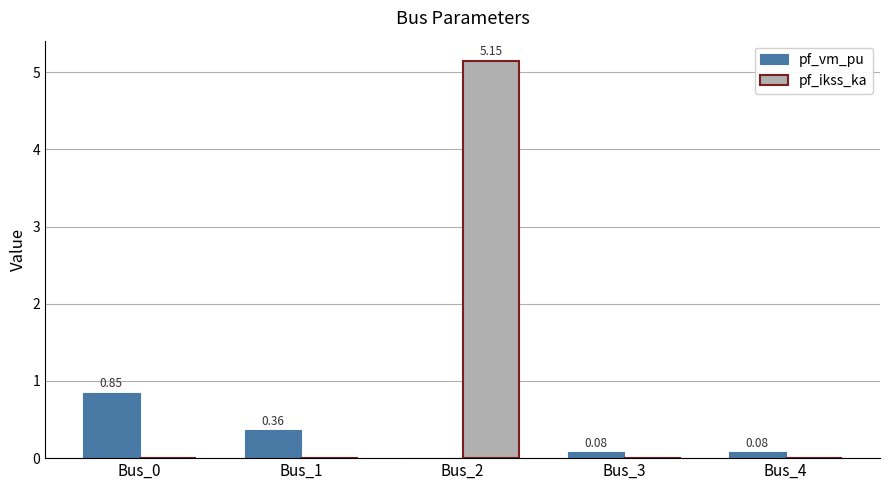

What is the sum of all pf_vm_pu values?

1.4